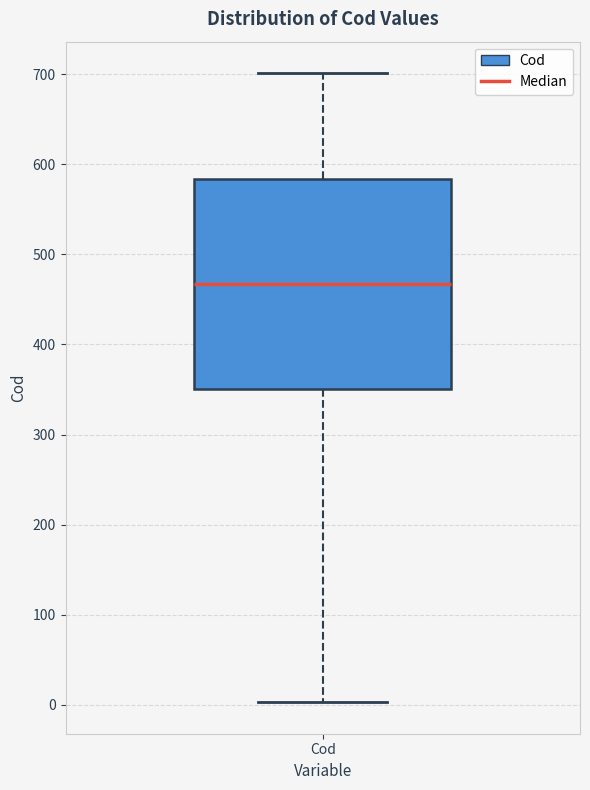

Transcribe this box plot: give where the median line is, the range the box spans, and where the two whiskers end, as read against the y-axis. The values are not printed on the chart, so give them approximately, as read against the axis.

median 470, box 350 to 580, whiskers 0 to 700